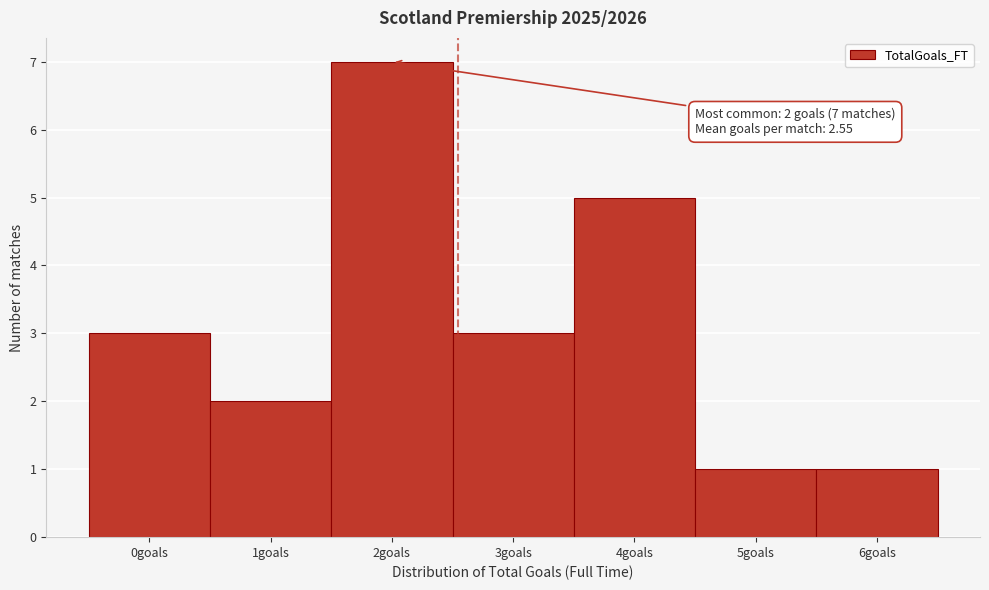

Which range on the x-axis has the tallest bar?

1.5 to 2.5